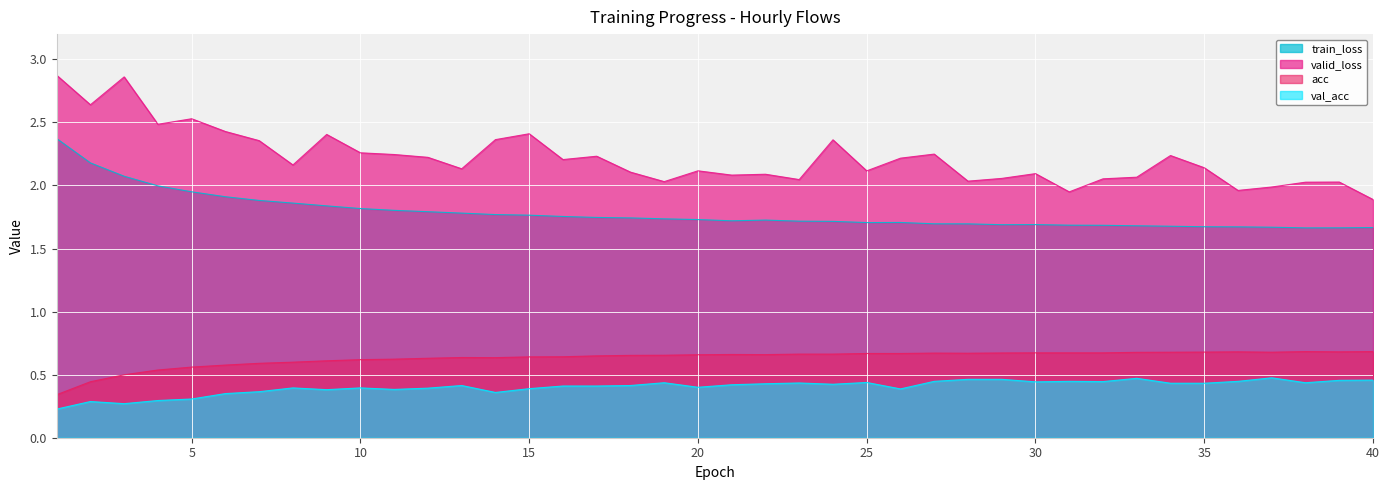

Reading left to right, transcribe all the data shown in this chart.

train_loss: 1=2.4	2=2.2	3=2.1	4=2.0	5=1.9	6=1.9	7=1.9	8=1.9	9=1.8	10=1.8	11=1.8	12=1.8	13=1.8	14=1.8	15=1.8	16=1.8	17=1.7	18=1.7	19=1.7	20=1.7	21=1.7	22=1.7	23=1.7	24=1.7	25=1.7	26=1.7	27=1.7	28=1.7	29=1.7	30=1.7	31=1.7	32=1.7	33=1.7	34=1.7	35=1.7	36=1.7	37=1.7	38=1.7	39=1.7	40=1.7
valid_loss: 1=2.9	2=2.6	3=2.9	4=2.5	5=2.5	6=2.4	7=2.4	8=2.2	9=2.4	10=2.3	11=2.2	12=2.2	13=2.1	14=2.4	15=2.4	16=2.2	17=2.2	18=2.1	19=2.0	20=2.1	21=2.1	22=2.1	23=2.0	24=2.4	25=2.1	26=2.2	27=2.2	28=2.0	29=2.1	30=2.1	31=1.9	32=2.1	33=2.1	34=2.2	35=2.1	36=2.0	37=2.0	38=2.0	39=2.0	40=1.9
acc: 1=0.3	2=0.4	3=0.5	4=0.5	5=0.6	6=0.6	7=0.6	8=0.6	9=0.6	10=0.6	11=0.6	12=0.6	13=0.6	14=0.6	15=0.6	16=0.6	17=0.6	18=0.7	19=0.7	20=0.7	21=0.7	22=0.7	23=0.7	24=0.7	25=0.7	26=0.7	27=0.7	28=0.7	29=0.7	30=0.7	31=0.7	32=0.7	33=0.7	34=0.7	35=0.7	36=0.7	37=0.7	38=0.7	39=0.7	40=0.7
val_acc: 1=0.2	2=0.3	3=0.3	4=0.3	5=0.3	6=0.3	7=0.4	8=0.4	9=0.4	10=0.4	11=0.4	12=0.4	13=0.4	14=0.4	15=0.4	16=0.4	17=0.4	18=0.4	19=0.4	20=0.4	21=0.4	22=0.4	23=0.4	24=0.4	25=0.4	26=0.4	27=0.4	28=0.5	29=0.5	30=0.4	31=0.4	32=0.4	33=0.5	34=0.4	35=0.4	36=0.4	37=0.5	38=0.4	39=0.5	40=0.5